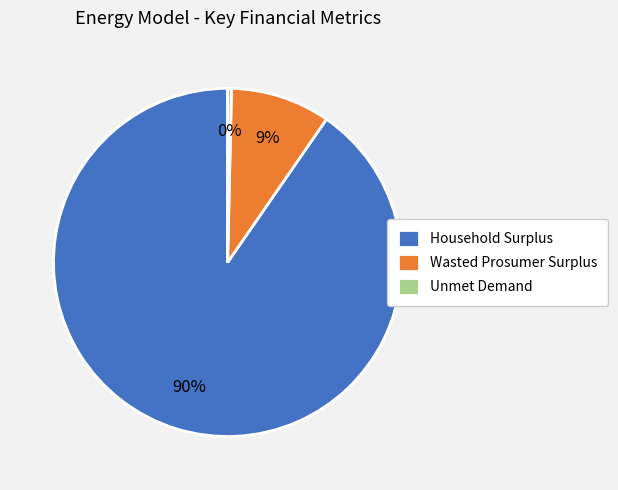

What is the largest slice in the pie chart?

Household Surplus